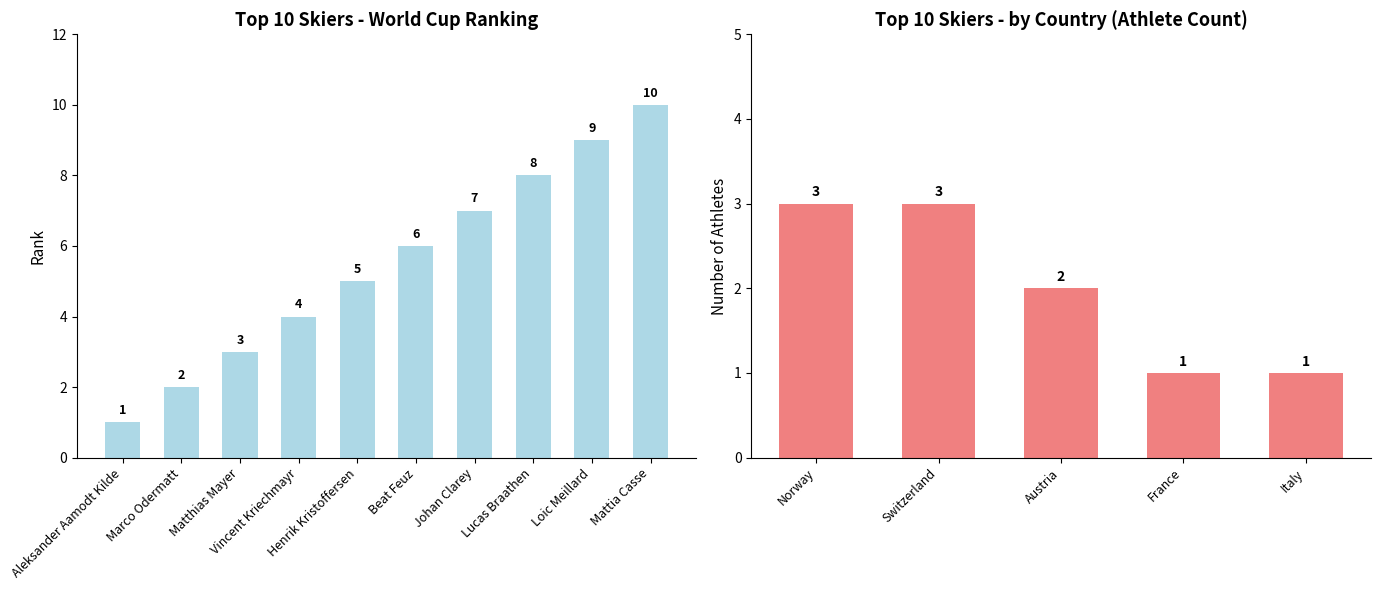

Which category has the lowest value across all series?

Aleksander Aamodt Kilde